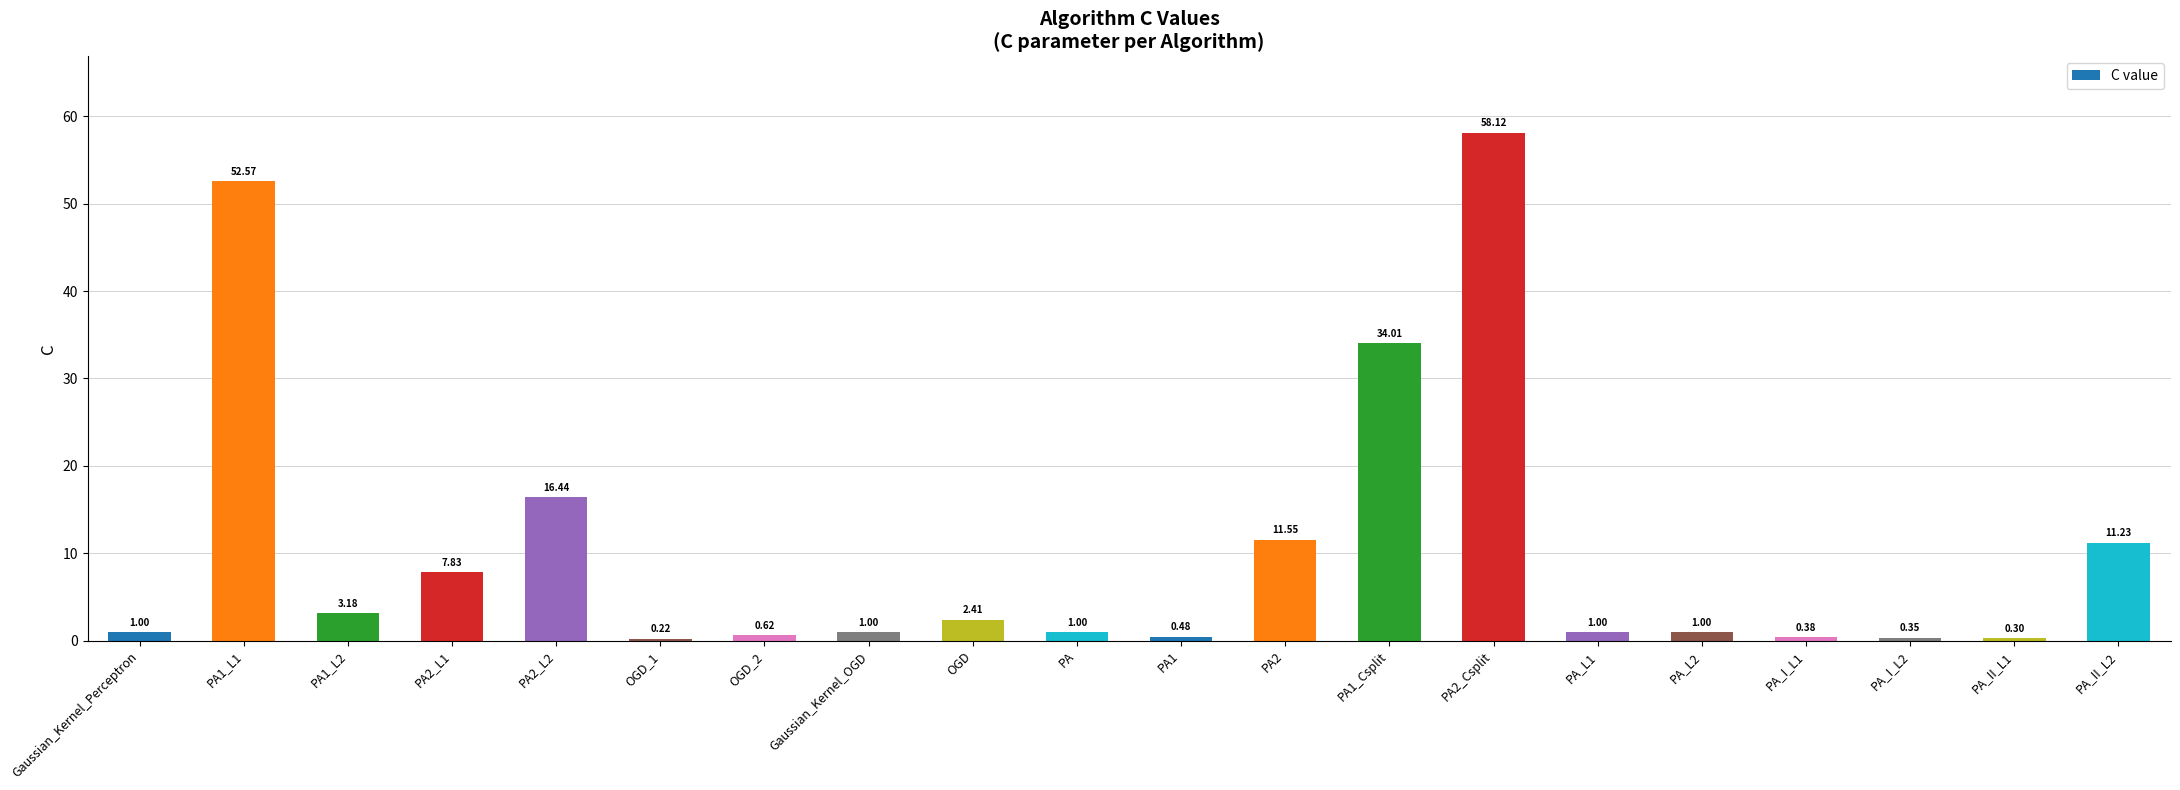

What position from the left is PA_II_L1?

19